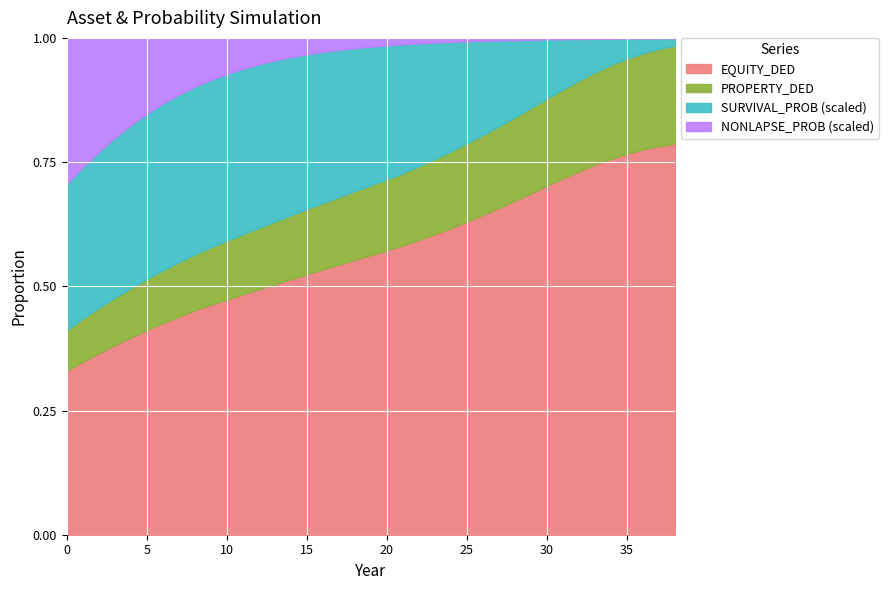

Does the chart display data point markers on the line(s)?

No